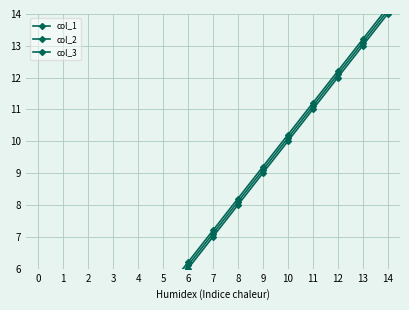

Reading right to left, list all the values displayed in this chart.

col_1: 14.0	13.0	12.0	11.0	10.0	9.0	8.0	7.0	6.0	5.0	4.0	3.0	2.0	1.0	0.0
col_2: 14.1	13.1	12.1	11.1	10.1	9.1	8.1	7.1	6.1	5.1	4.1	3.1	2.1	1.1	0.1
col_3: 14.2	13.2	12.2	11.2	10.2	9.2	8.2	7.2	6.2	5.2	4.2	3.2	2.2	1.2	0.2